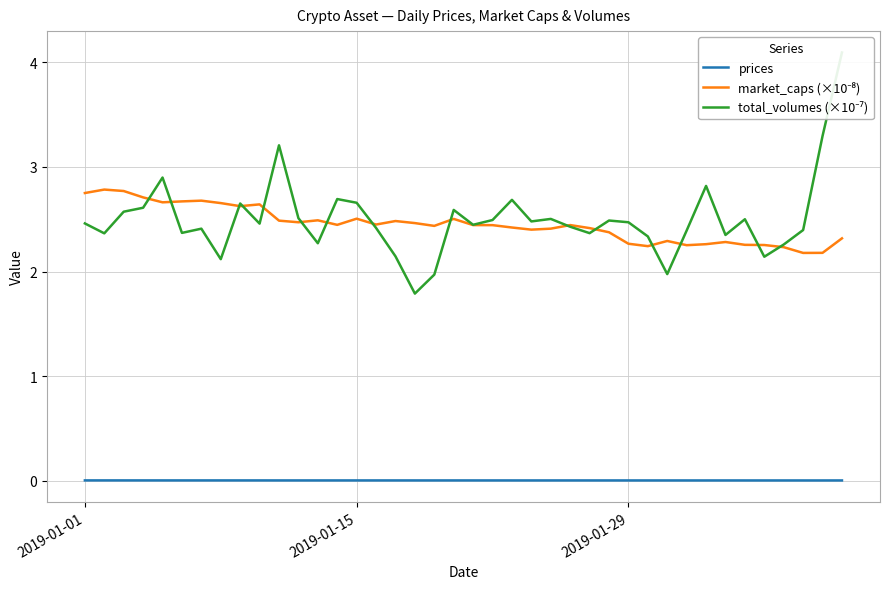

Where does the total_volumes (×10⁻⁷) series first go above 2?

2019-01-01